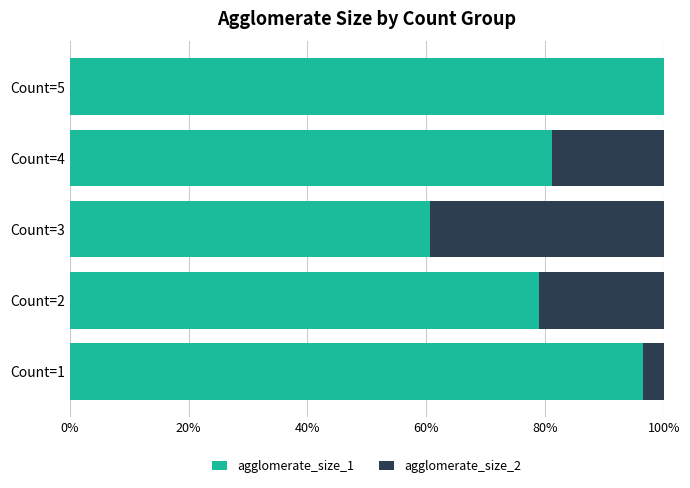

What is the total value across all series at Count=1?

100.0